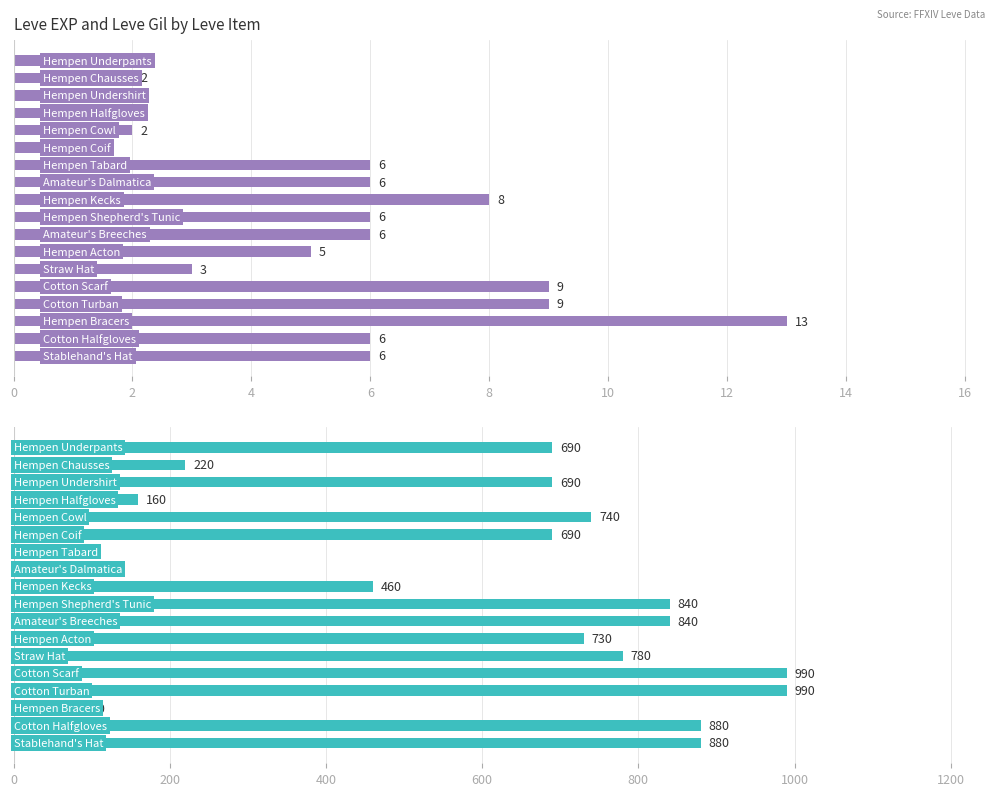

Is the value of Leve Gil at 12 greater than the value of Leve EXP at 16?

Yes